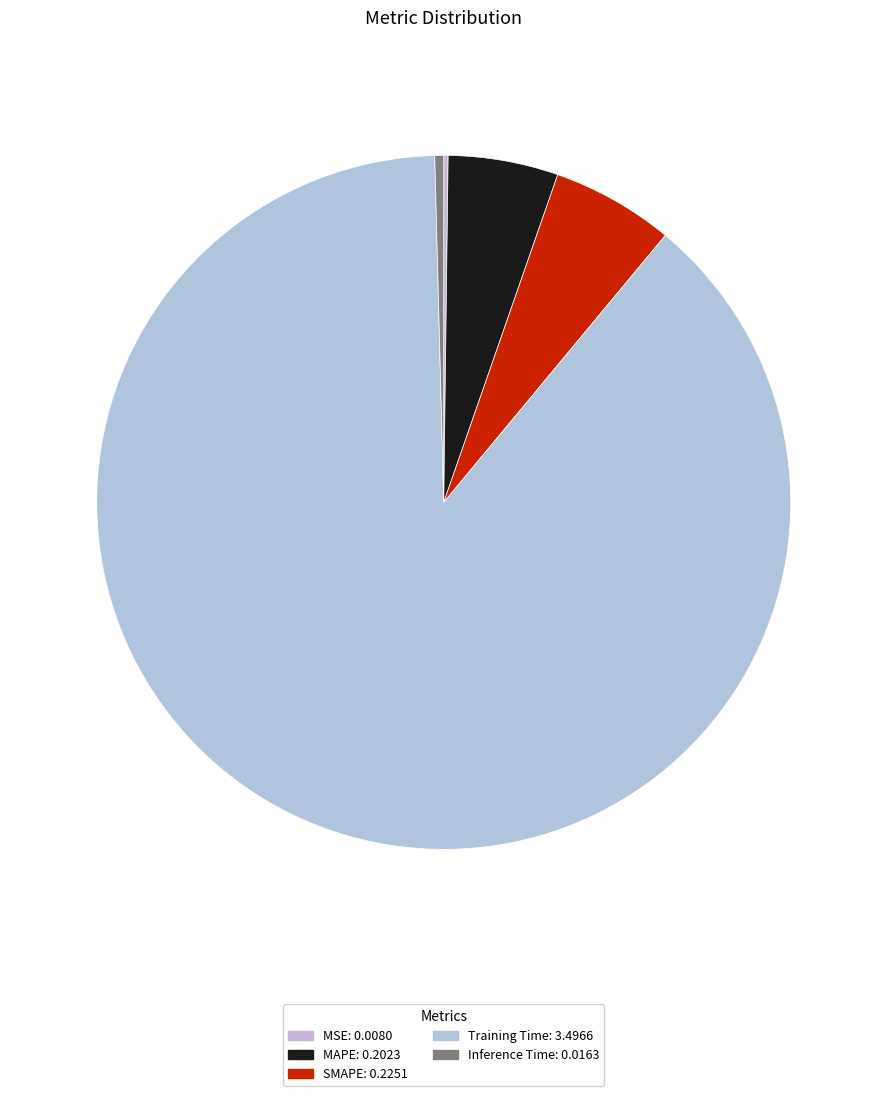

What is the largest slice in the pie chart?

Training Time